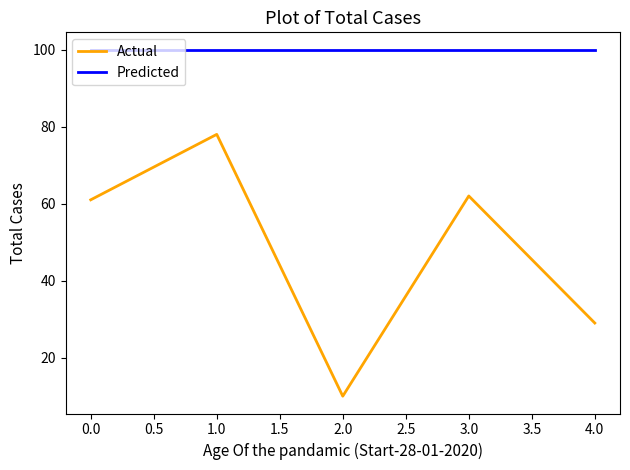

Is this an area chart (filled region under the line)?

No